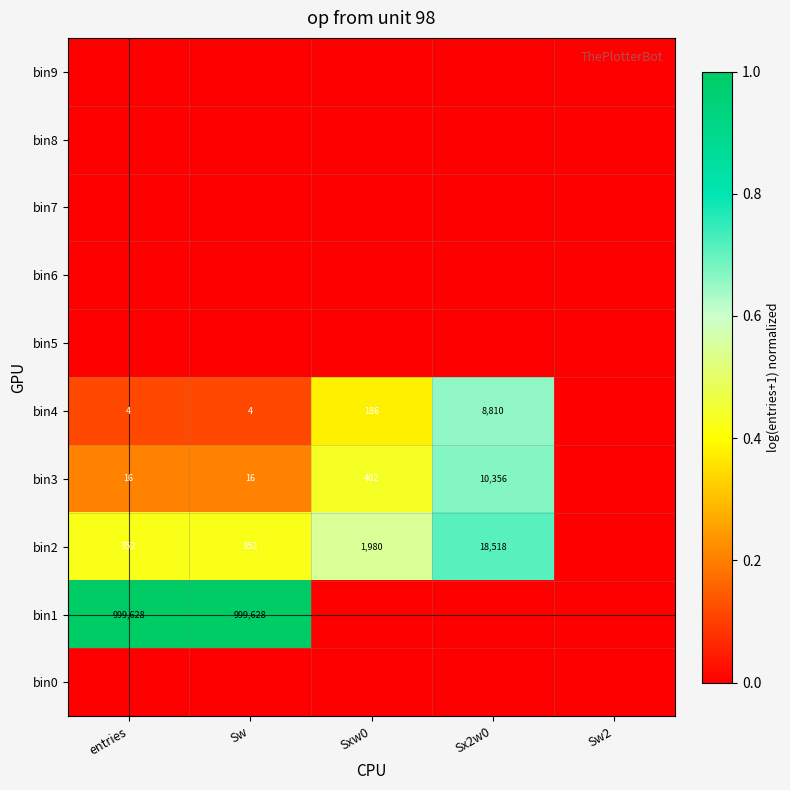

True or false: bin3 has a value of 5 at Sw.

False